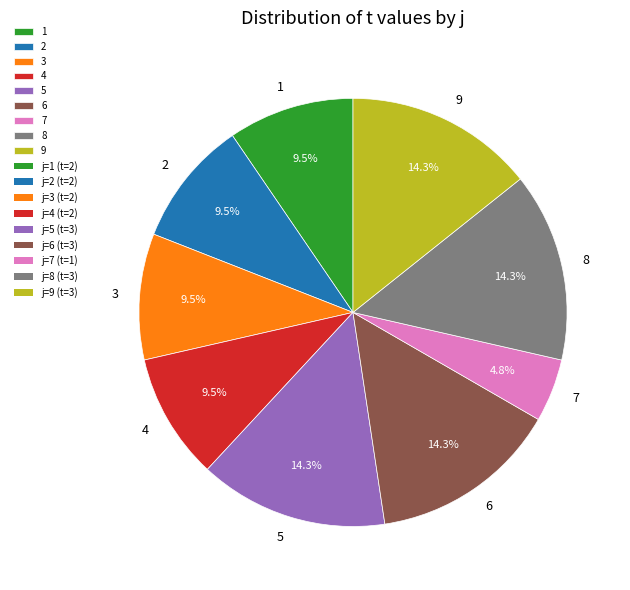

Between 4 and 8, which is larger?

8